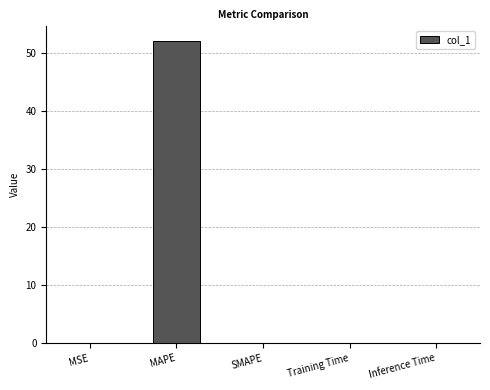

What is the greatest value displayed?

52.0